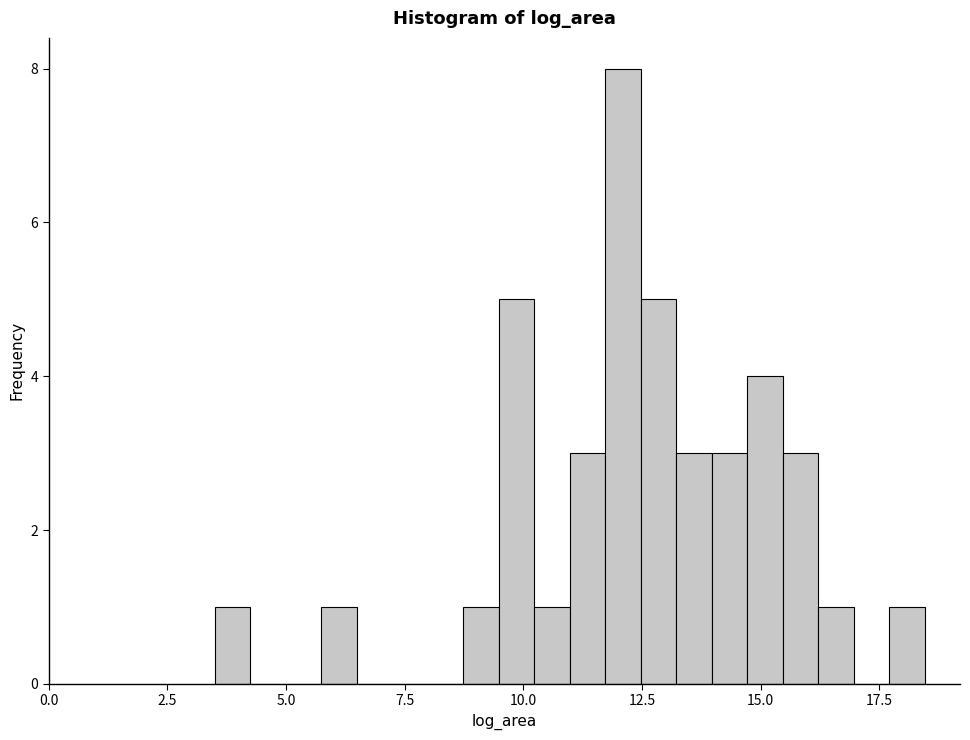

Around what value on the x-axis is the tallest bar? Give the approximate position of its centre, as read against the axis.

12.0